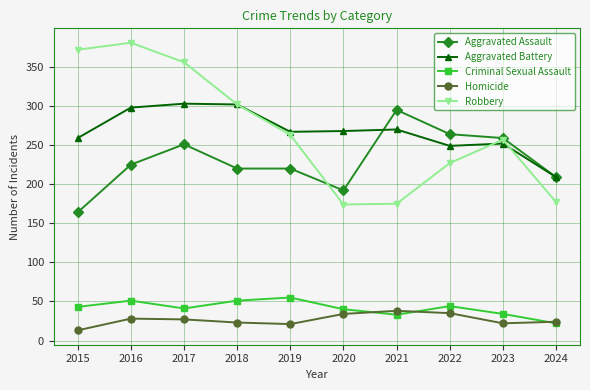

What is the difference between the Criminal Sexual Assault values at 2024 and 2019?

33